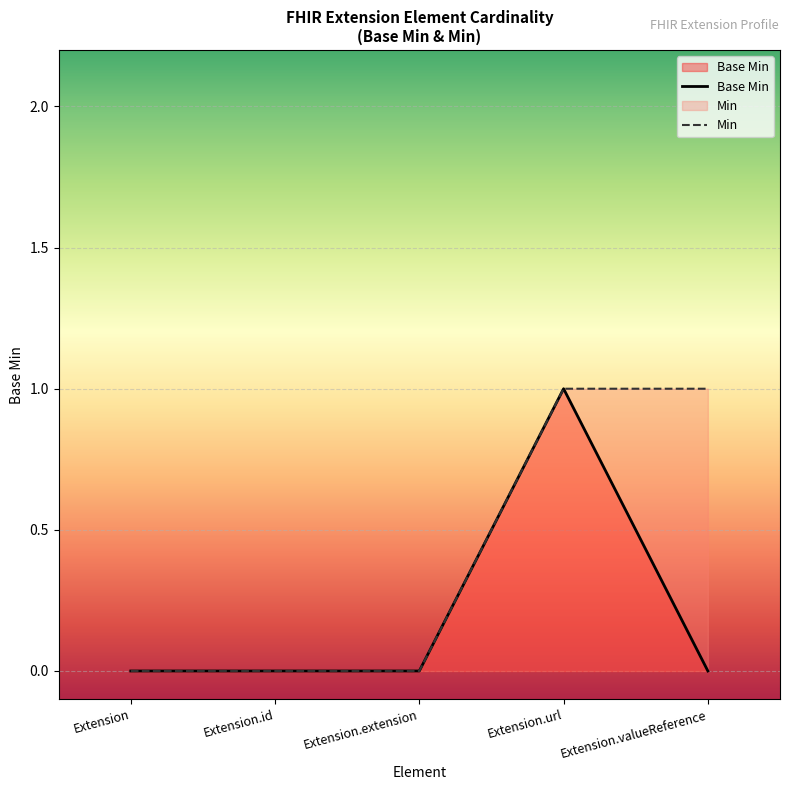

What is the difference between the second highest and minimum values in the Min series?

1